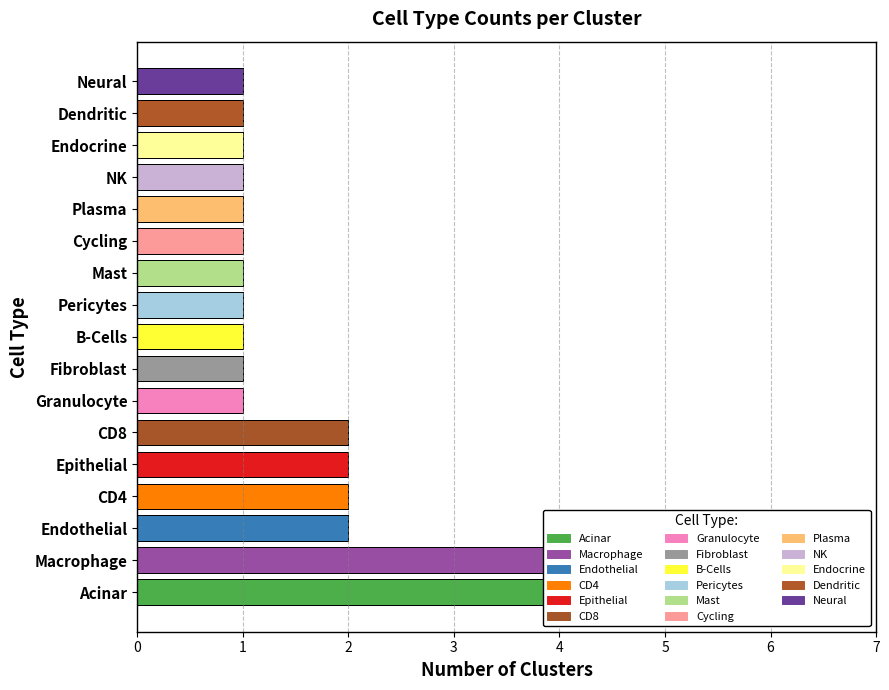

Reading right to left, extract all data points from this chart.

1	1	1	1	1	1	1	1	1	1	1	2	2	2	2	4	5